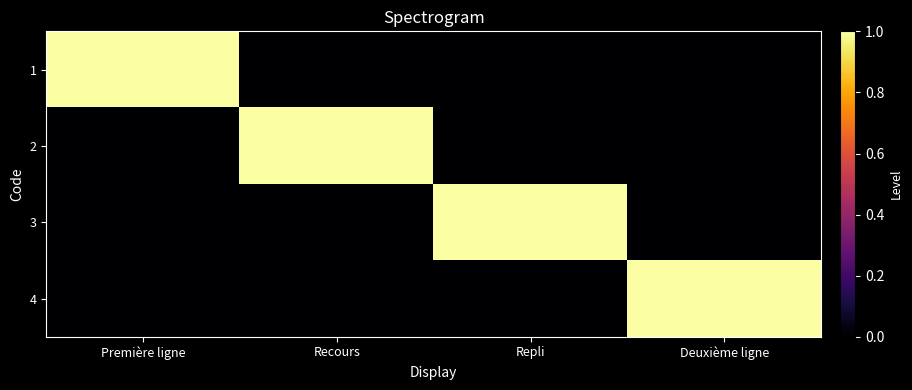

At Recours, list the series in order from largest to smallest.

2, 1, 3, 4